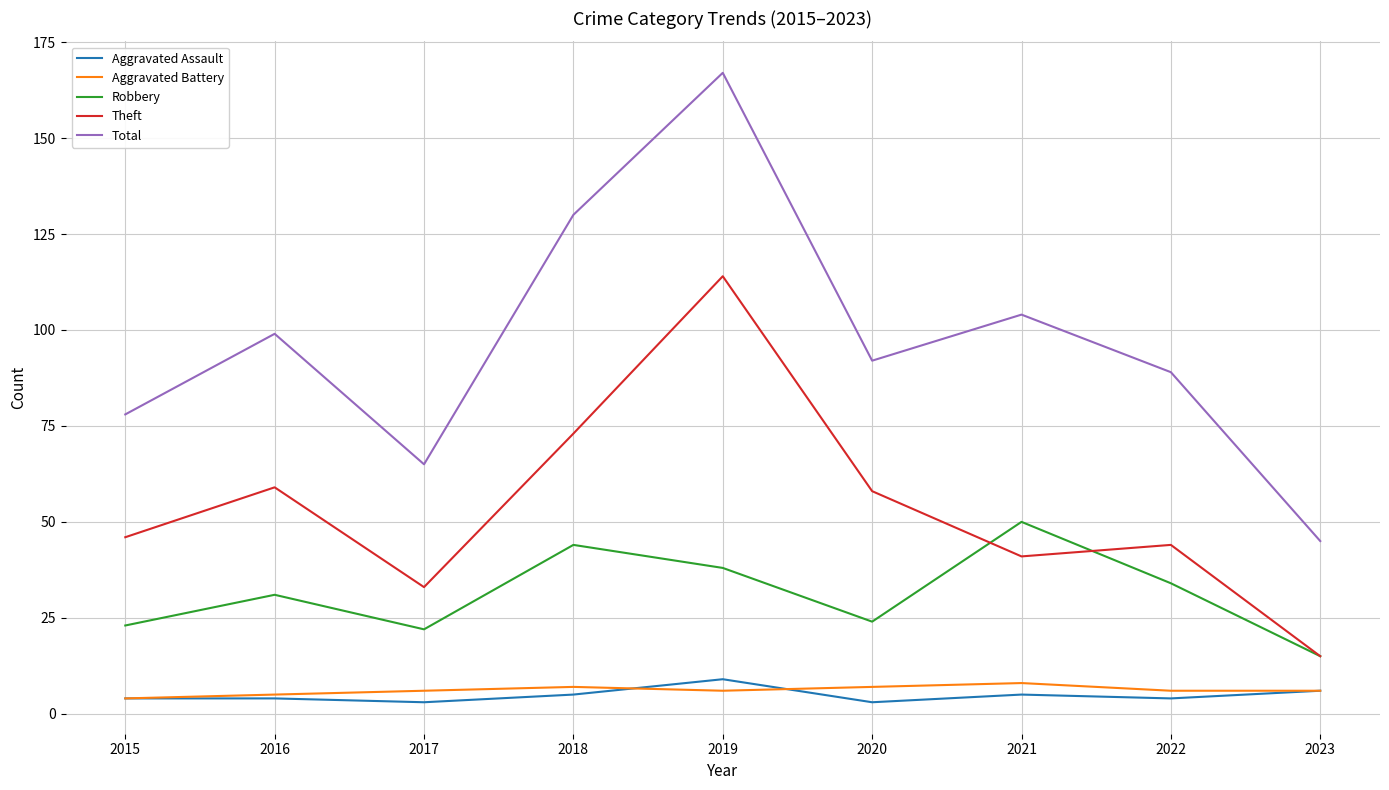

What are all the series names shown in the legend?

Aggravated Assault, Aggravated Battery, Robbery, Theft, Total